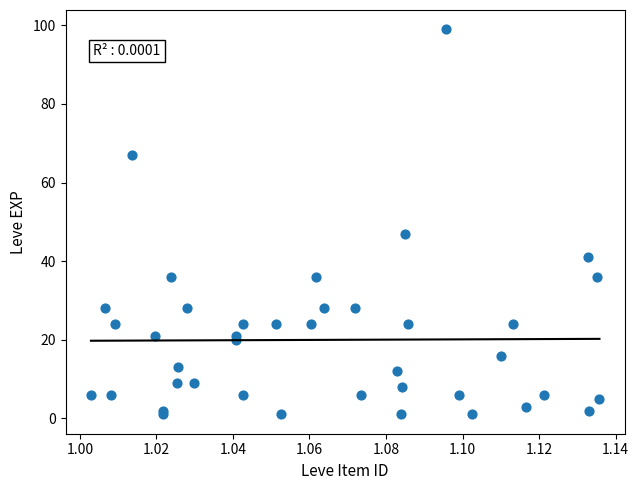

What Y value in the scatter plot is closest to 50?

47